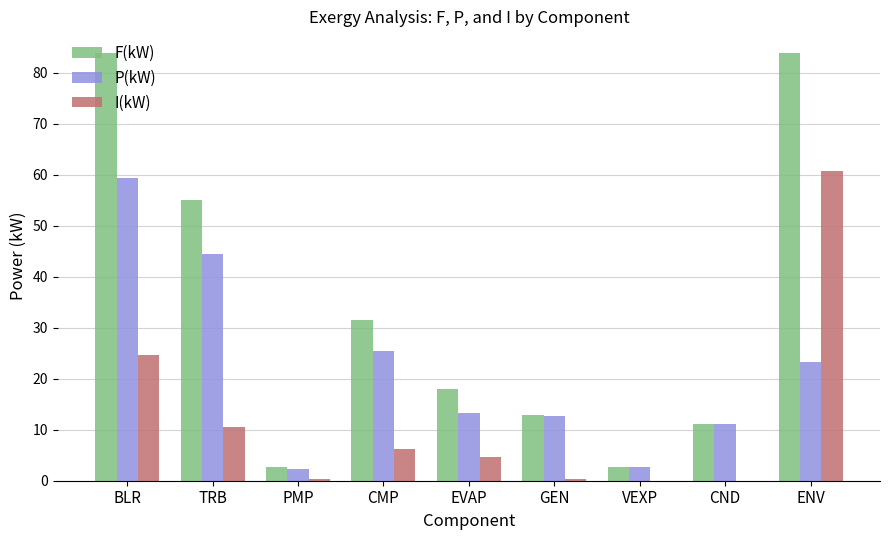

Which series changed the most between CMP and CND?

F(kW)